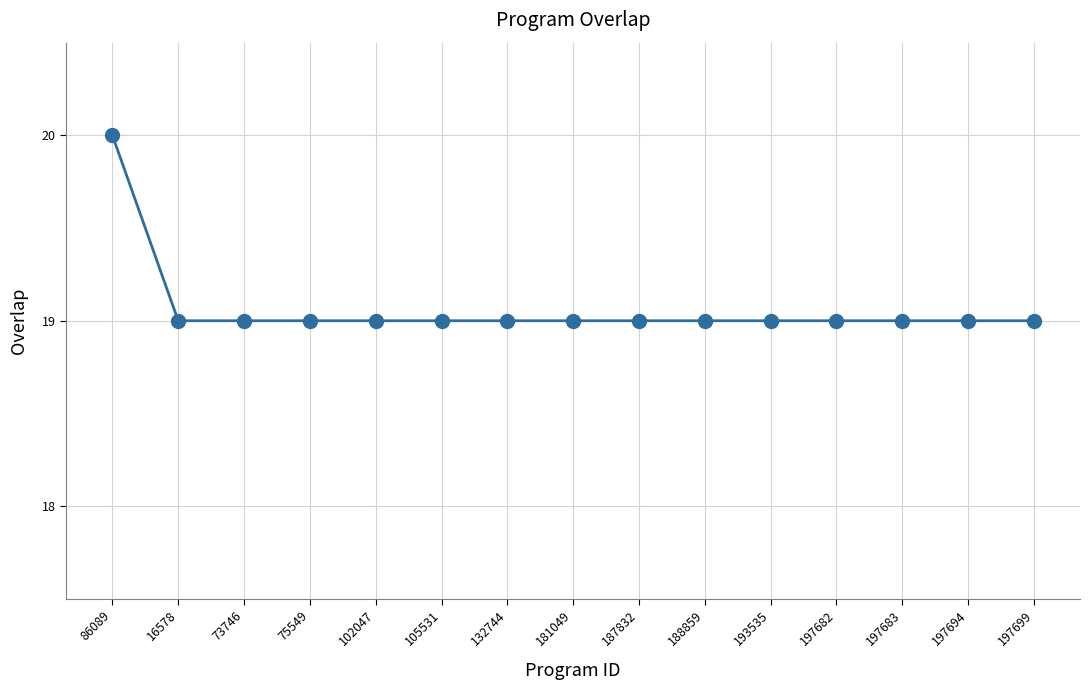

The chart shows a value of 11 at 197682. True or false?

False